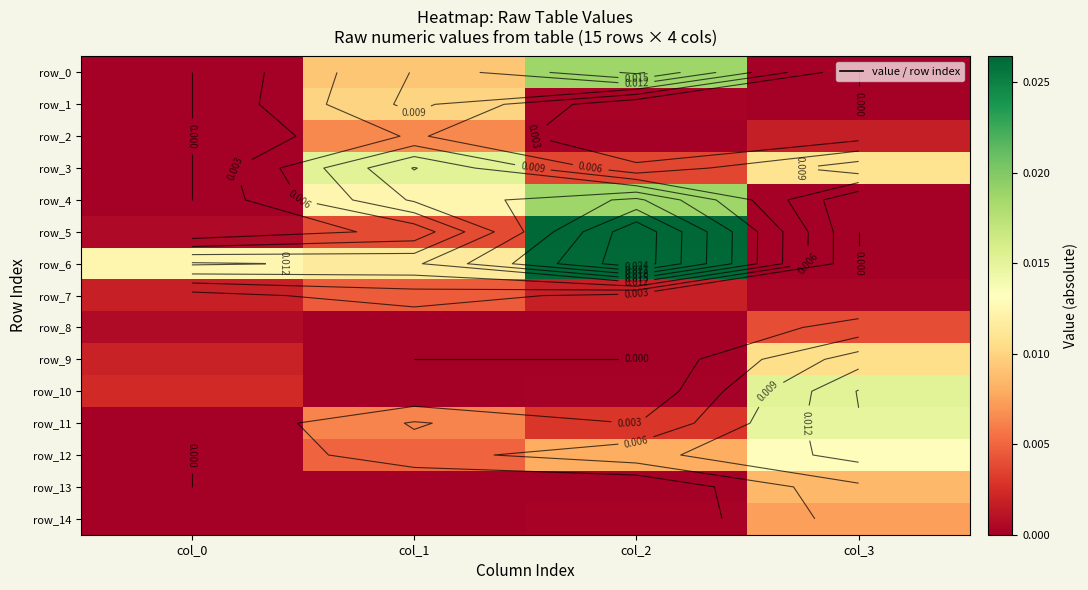

Which category has the highest value in the row_13 series?

col_3